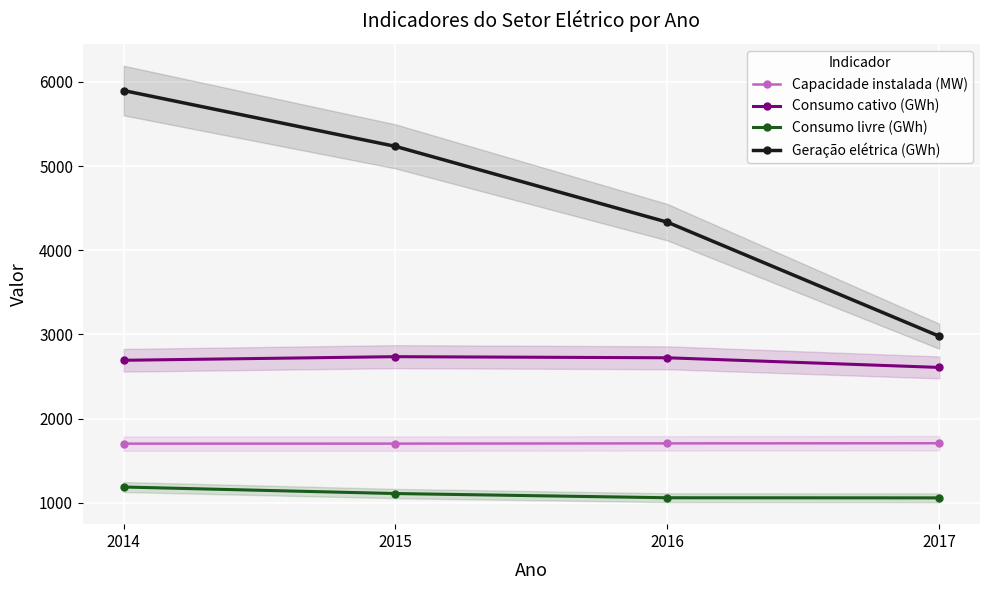

List the labels in order of Consumo livre (GWh) value, smallest first.

2017, 2016, 2015, 2014